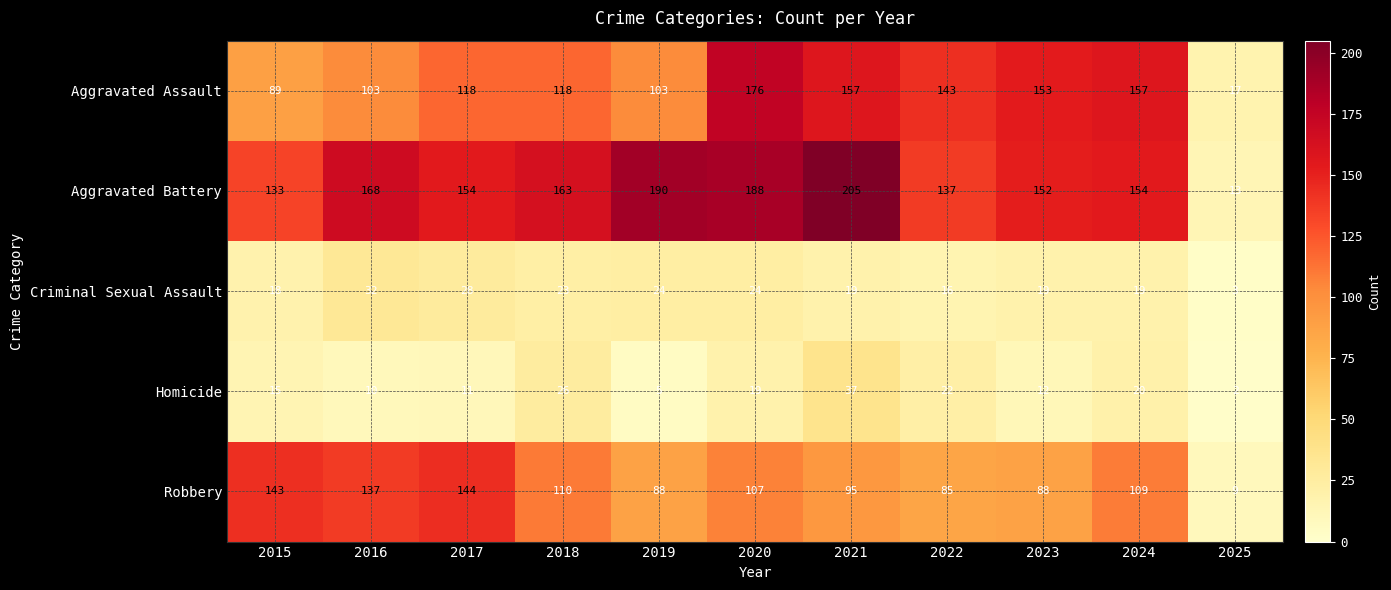

Which series has the largest total across all categories?

Aggravated Battery